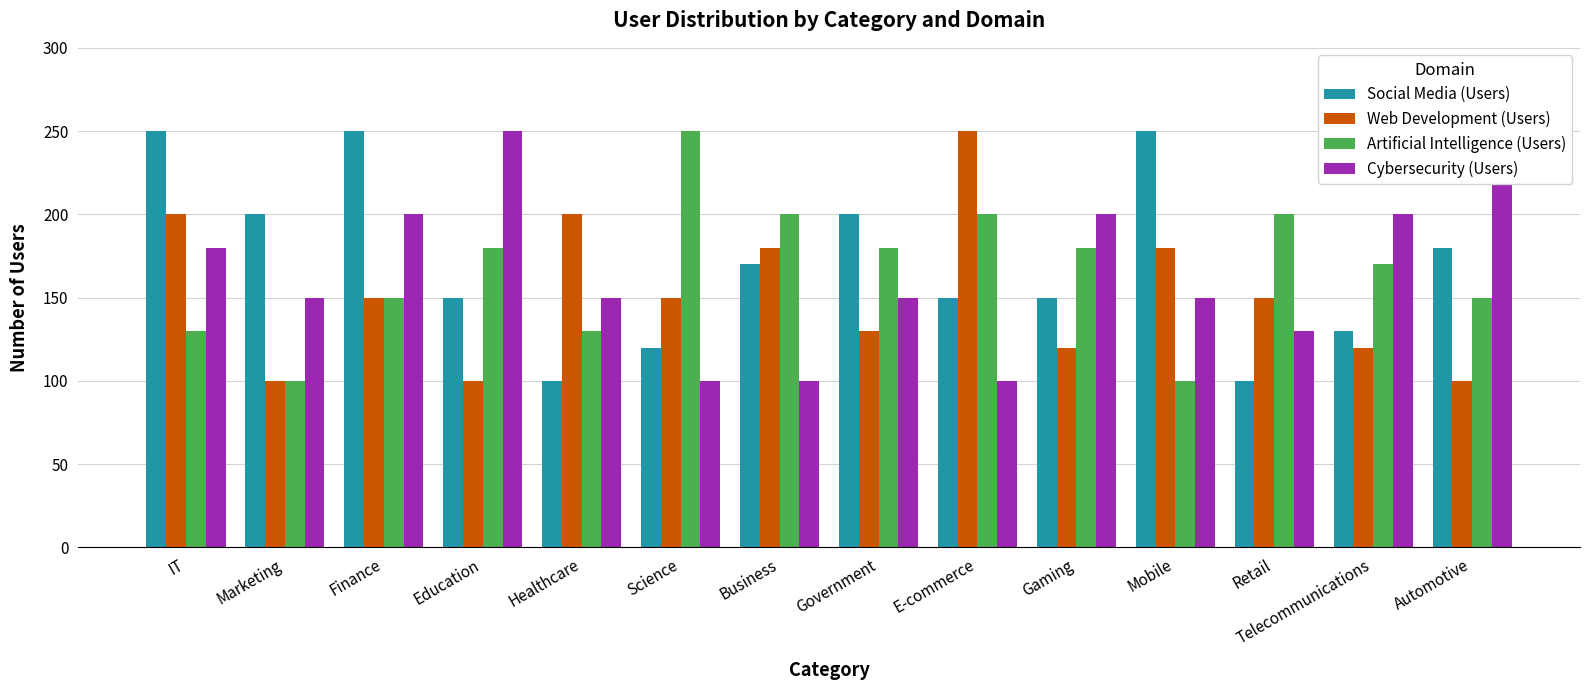

Reading left to right, extract all data points from this chart.

Social Media (Users): IT=250	Marketing=200	Finance=250	Education=150	Healthcare=100	Science=120	Business=170	Government=200	E-commerce=150	Gaming=150	Mobile=250	Retail=100	Telecommunications=130	Automotive=180
Web Development (Users): IT=200	Marketing=100	Finance=150	Education=100	Healthcare=200	Science=150	Business=180	Government=130	E-commerce=250	Gaming=120	Mobile=180	Retail=150	Telecommunications=120	Automotive=100
Artificial Intelligence (Users): IT=130	Marketing=100	Finance=150	Education=180	Healthcare=130	Science=250	Business=200	Government=180	E-commerce=200	Gaming=180	Mobile=100	Retail=200	Telecommunications=170	Automotive=150
Cybersecurity (Users): IT=180	Marketing=150	Finance=200	Education=250	Healthcare=150	Science=100	Business=100	Government=150	E-commerce=100	Gaming=200	Mobile=150	Retail=130	Telecommunications=200	Automotive=250